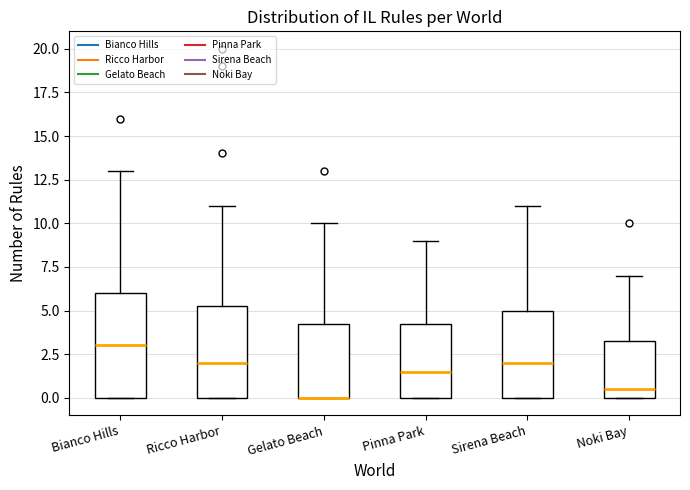

Reading left to right, transcribe this box plot: for each box, give where its median line is, the range the box spans, and where its two whiskers end, as read against the y-axis. The values are not printed on the chart, so give them approximately, as read against the axis.

Bianco Hills: median 3.0, box 0.0 to 6.0, whiskers 0.0 to 13.0
Ricco Harbor: median 2.0, box 0.0 to 5.5, whiskers 0.0 to 11.0
Gelato Beach: median 0.0 (drawn on the box's lower edge), box 0.0 to 4.5, whiskers 0.0 to 10.0
Pinna Park: median 1.5, box 0.0 to 4.5, whiskers 0.0 to 9.0
Sirena Beach: median 2.0, box 0.0 to 5.0, whiskers 0.0 to 11.0
Noki Bay: median 0.5, box 0.0 to 3.5, whiskers 0.0 to 7.0